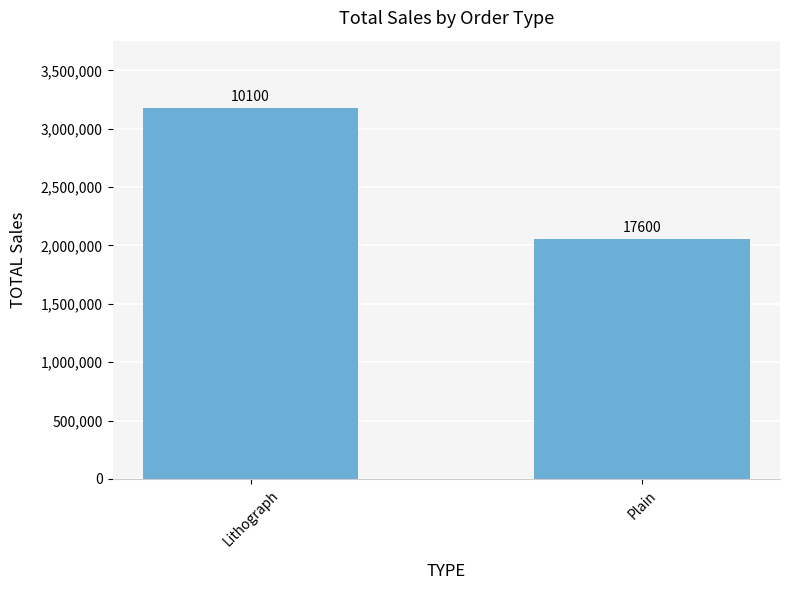

Are the bars horizontal?

No